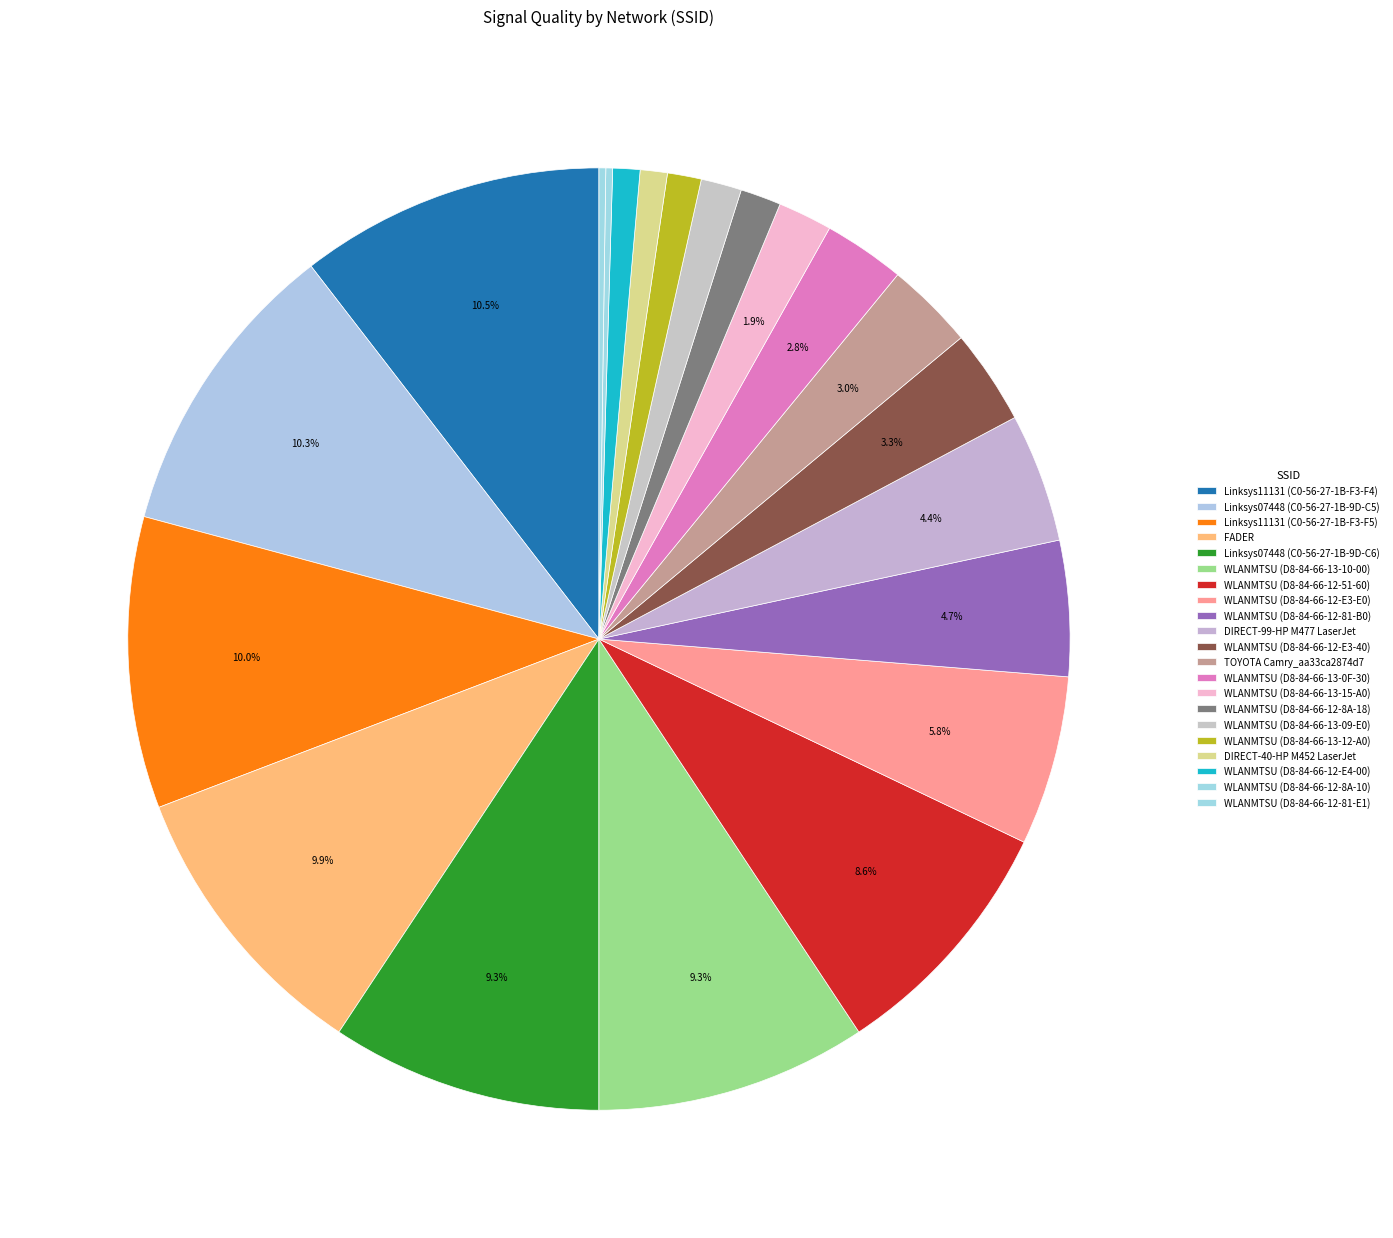

To the nearest percent, what is the combined percentage of WLANMTSU (D8-84-66-12-81-E1) and WLANMTSU (D8-84-66-13-09-E0)?

2%